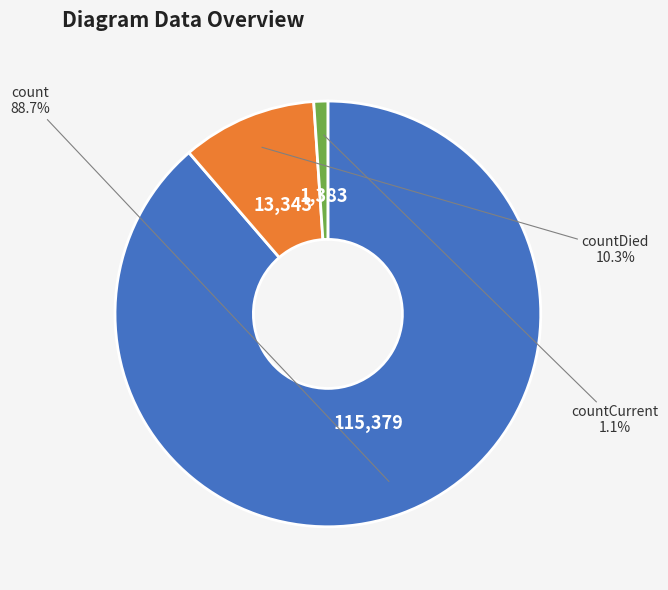

Is there any slice that represents more than half of the pie?

Yes